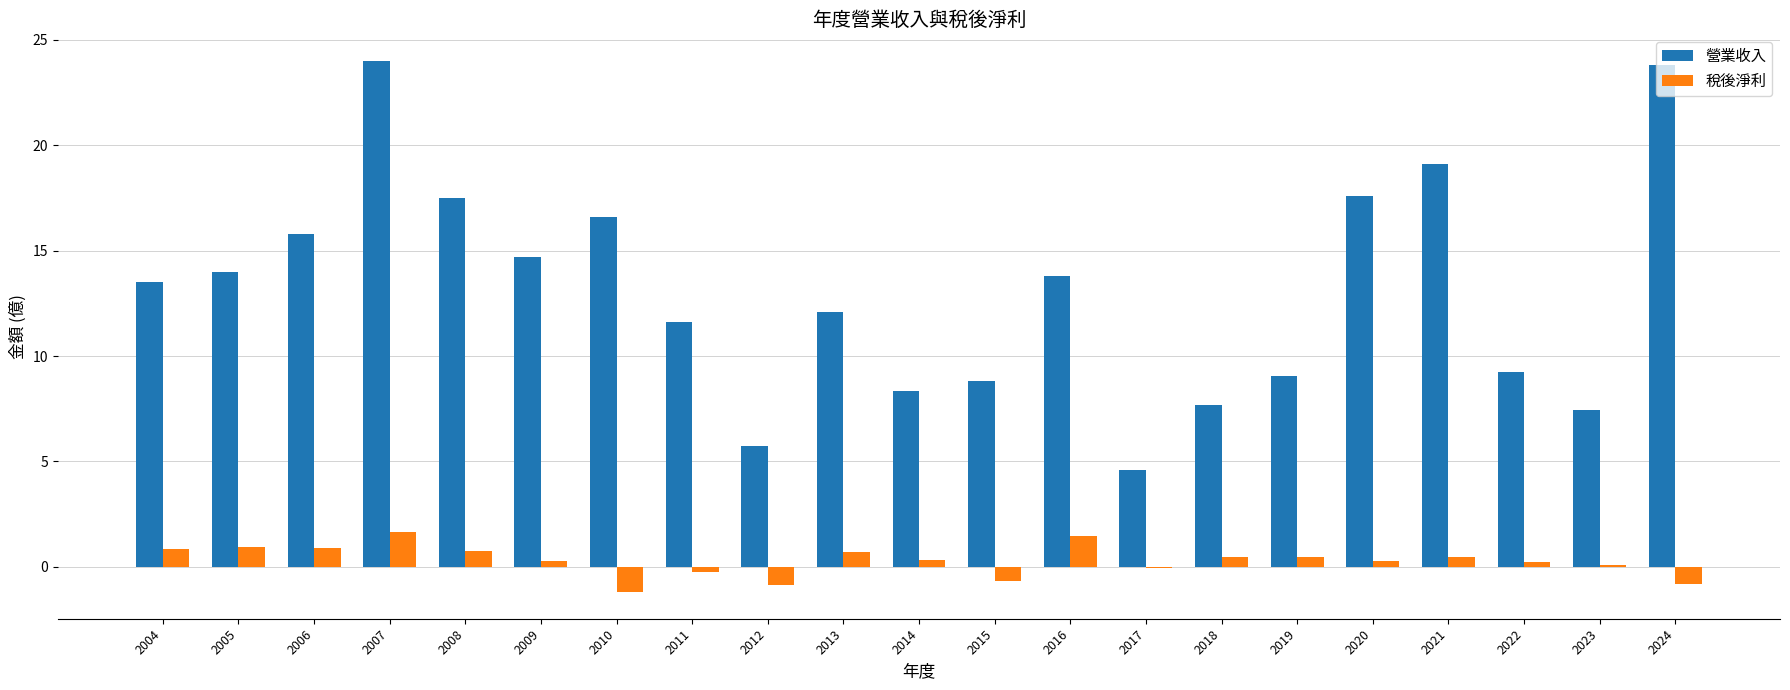

Where does the 稅後淨利 series first go above 0?

2004